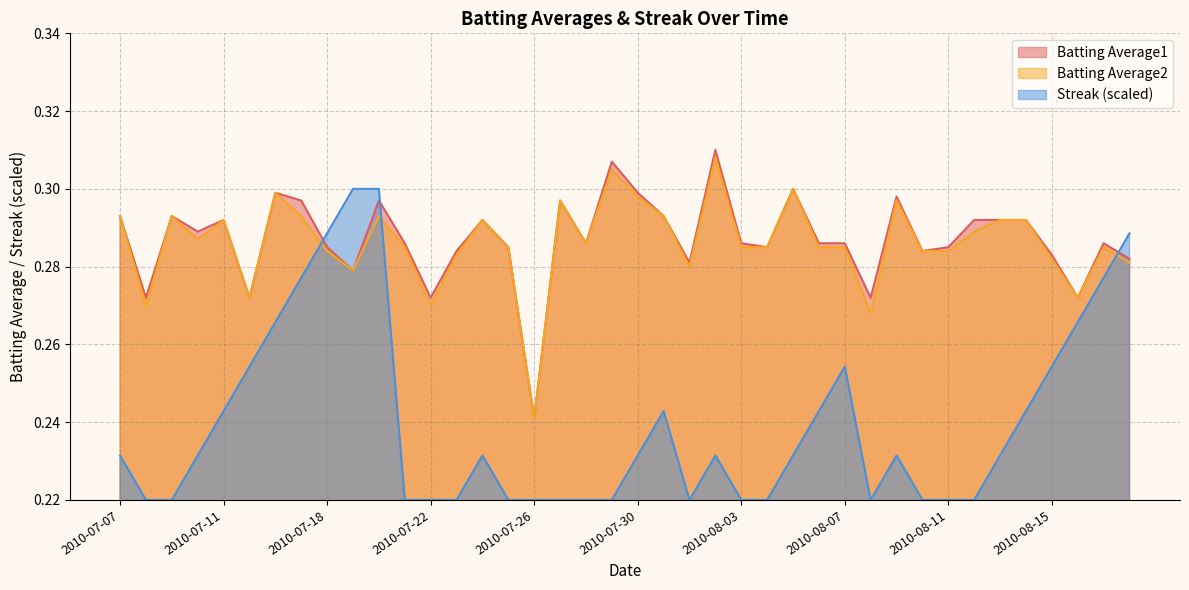

What is the sum of all Batting Average1 values?

11.5